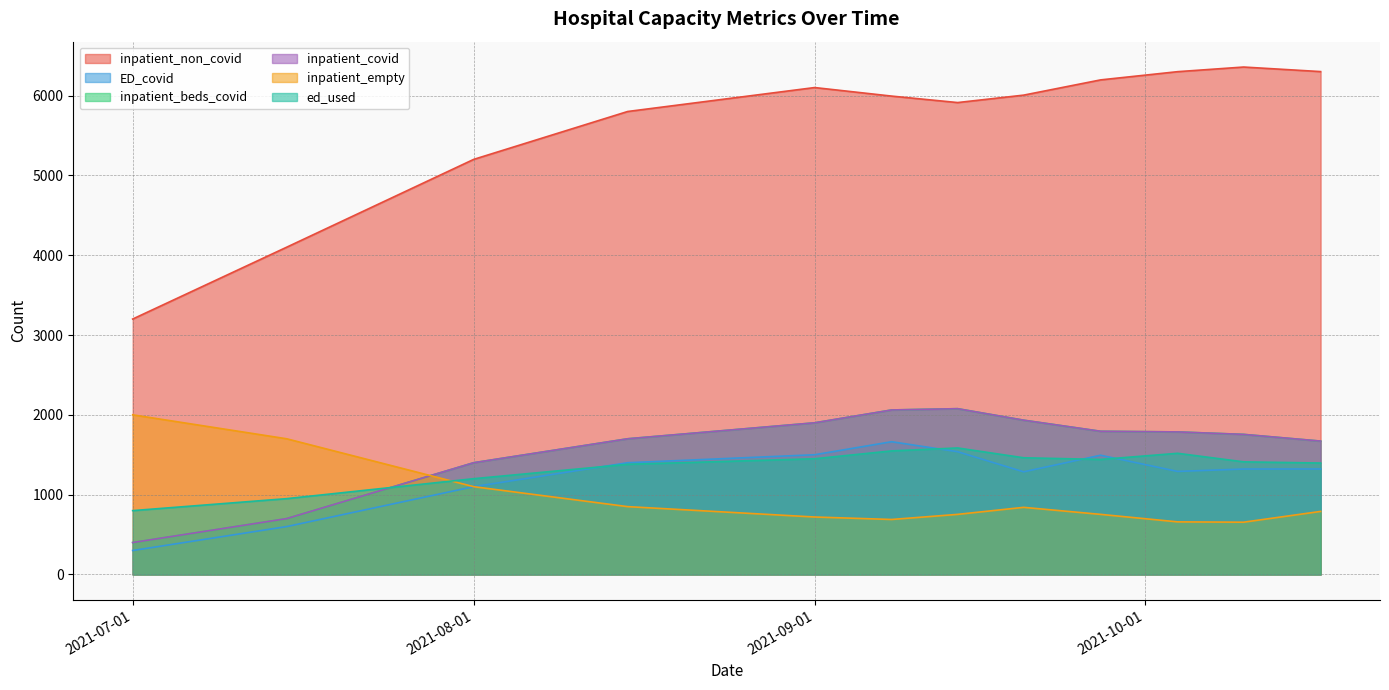

The ED_covid series shows 1538 at 2021-09-14. True or false?

True